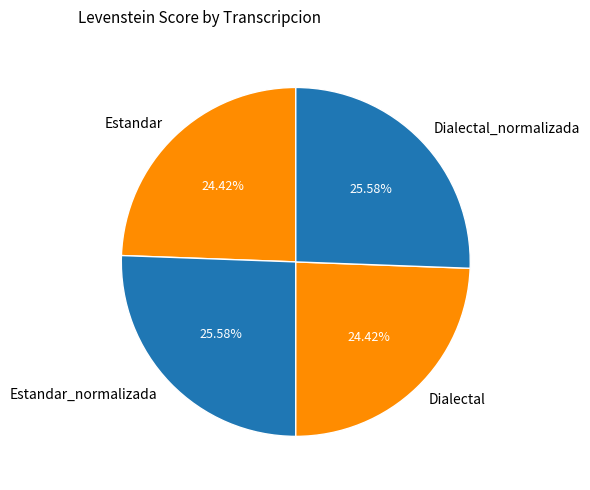

Is there a majority slice in this chart?

No